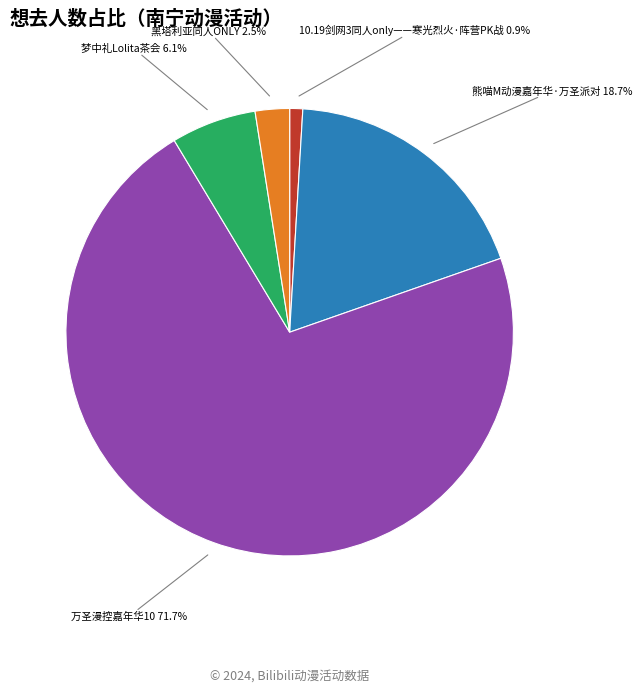

Is there a majority slice in this chart?

Yes